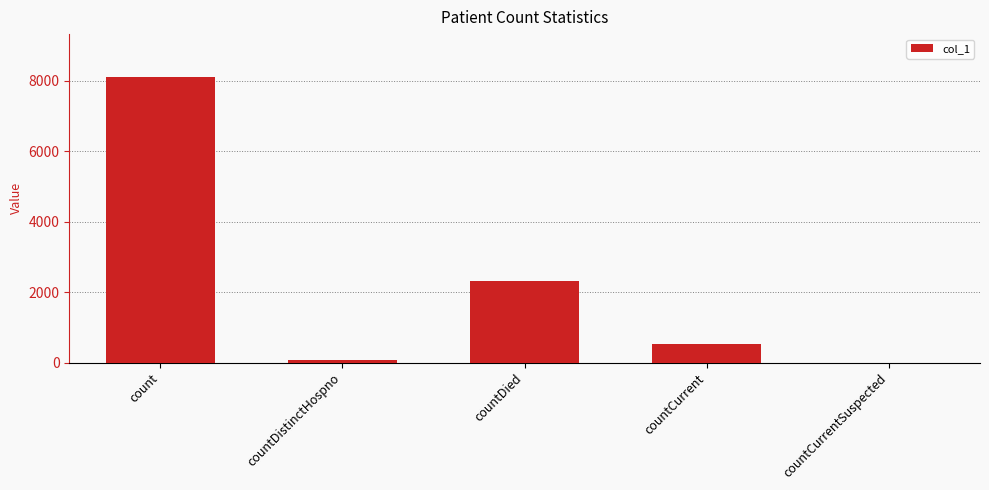

The value at countDied is 2327. True or false?

True